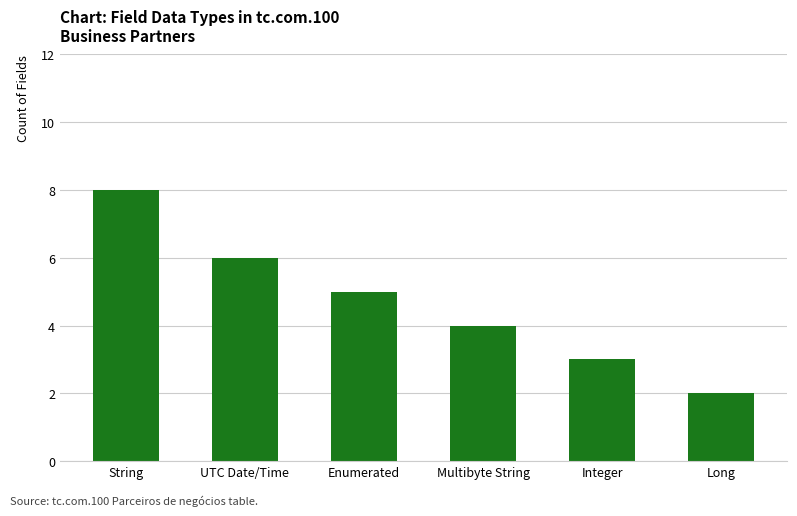

At which category does the chart reach its minimum across all series?

Long